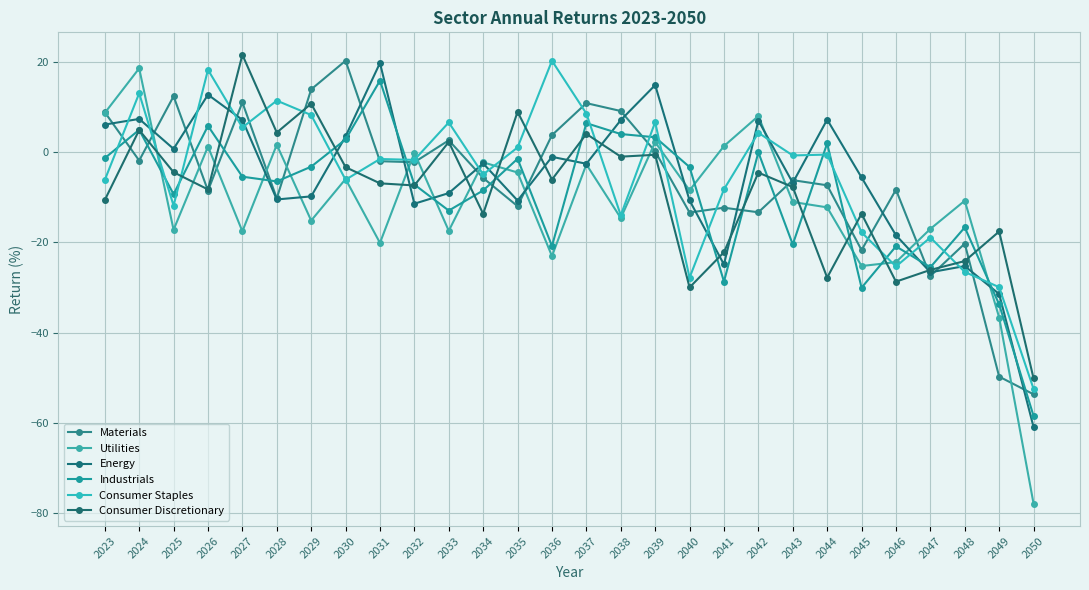

What is the value of the Materials point at the 2nd from the left?

-1.8